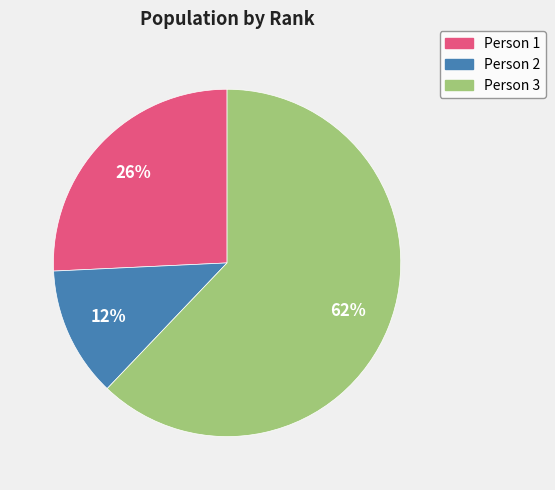

What is the largest slice in the pie chart?

Person 3